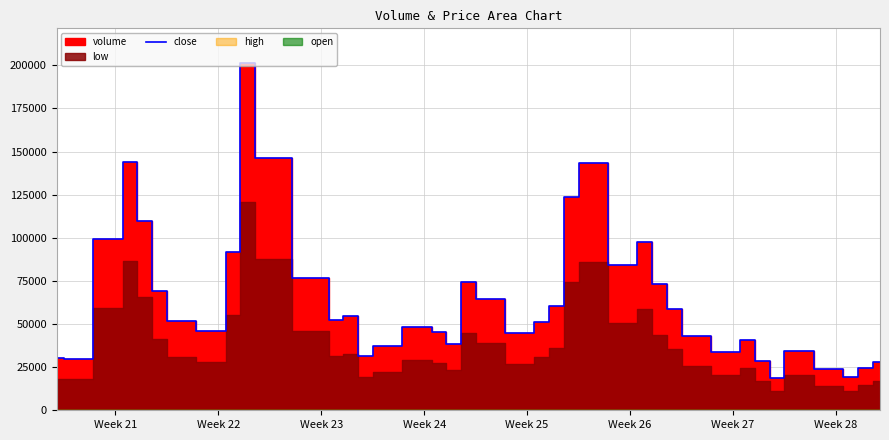

What is the maximum value for close?

201270